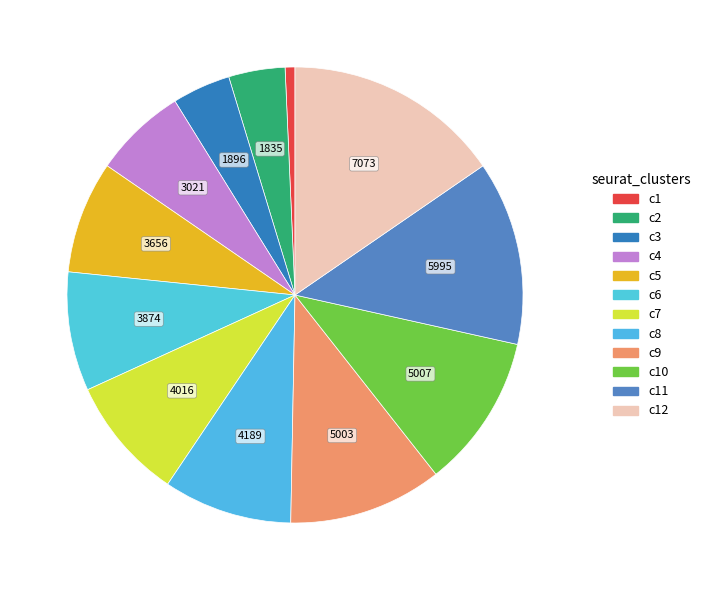

How many segments does this pie chart have?

12